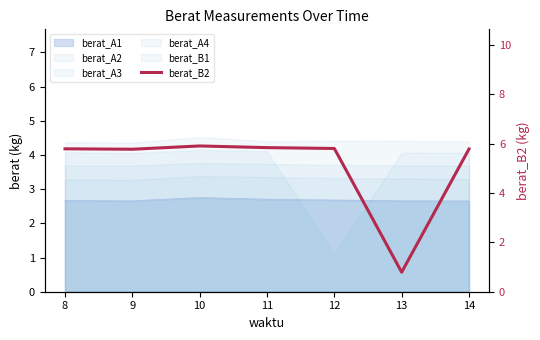

What is the difference between the maximum and minimum values?

5.1